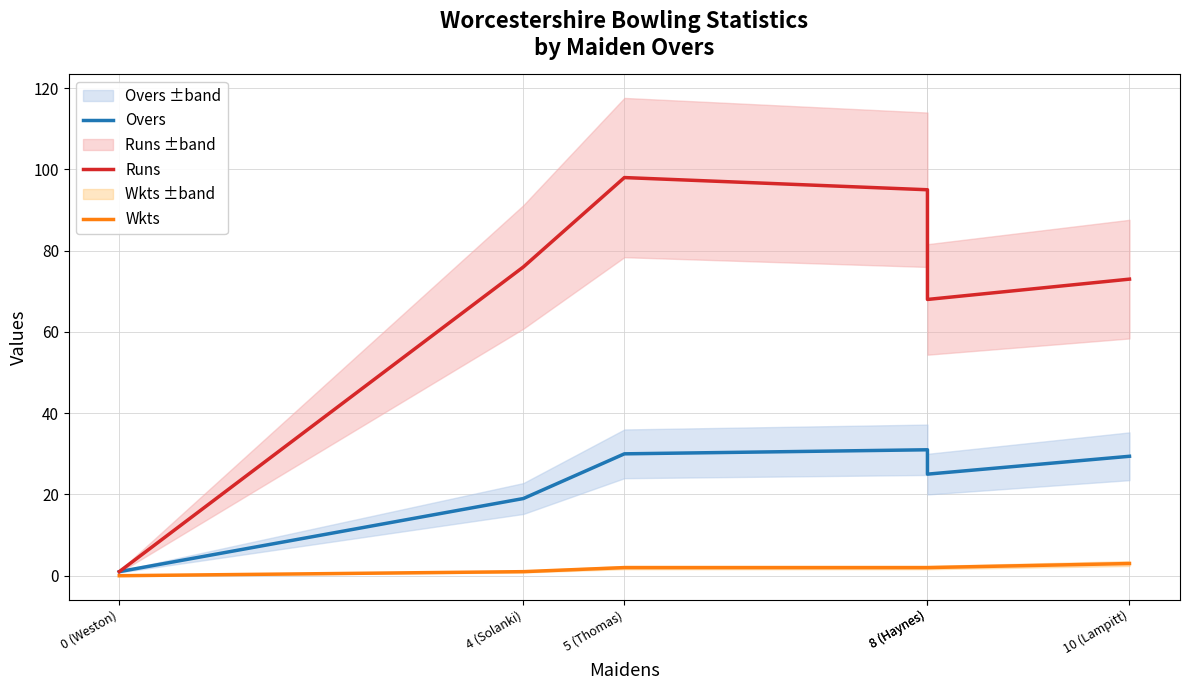

Reading left to right, transcribe all the data shown in this chart.

Overs: 1.0	19.0	30.0	31.0	25.0	29.4
Runs: 1.0	76.0	98.0	95.0	68.0	73.0
Wkts: 0.0	1.0	2.0	2.0	2.0	3.0